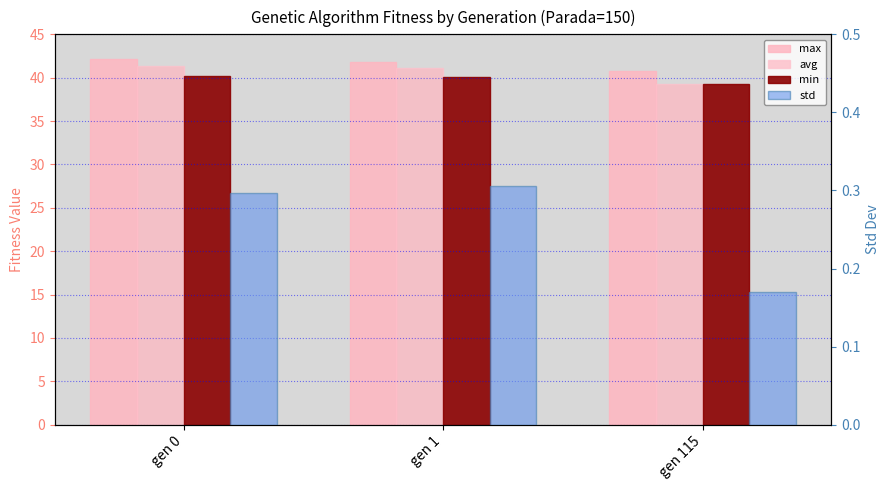

What is the sum of all max values?

124.7